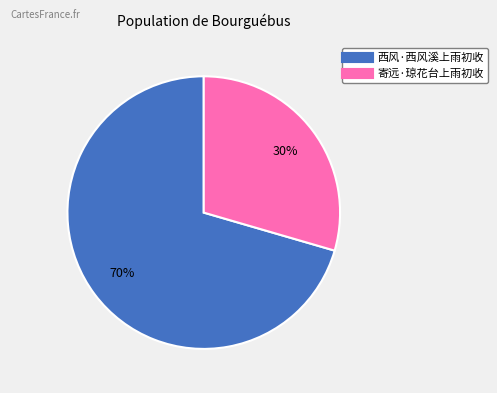

Combined, do 西风·西风溪上雨初收 and 寄远·琼花台上雨初收 account for over 50%?

Yes